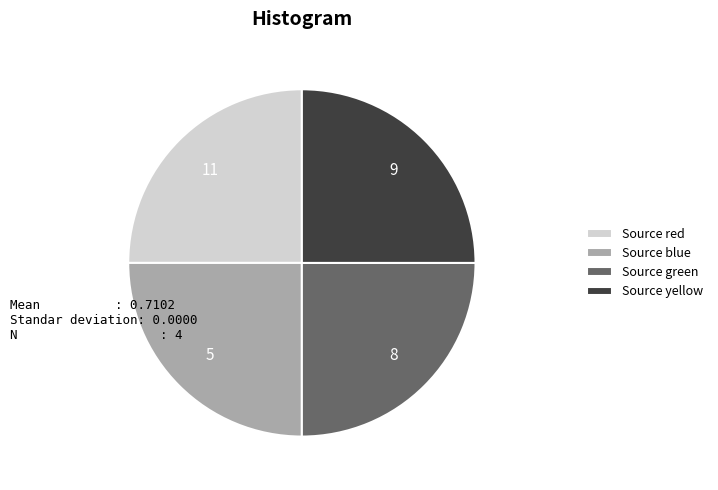

The Source blue slice represents 25% of the pie. True or false?

True